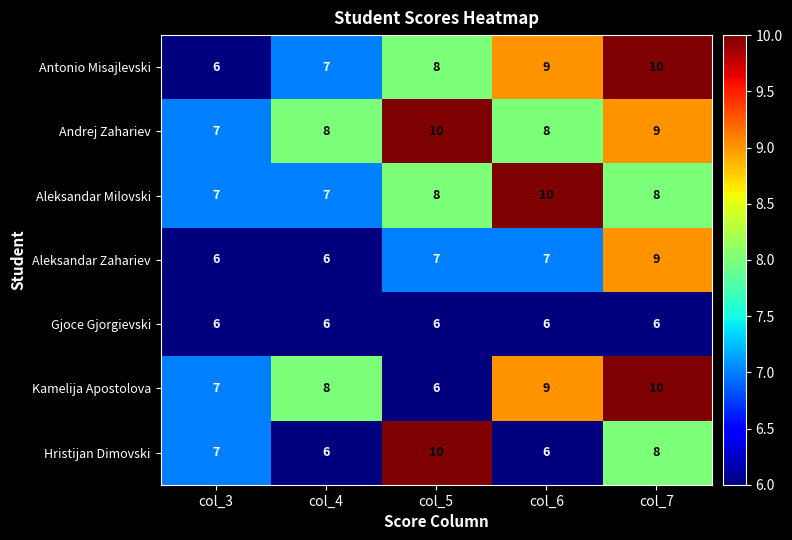

Which series has the largest total across all categories?

Andrej Zahariev